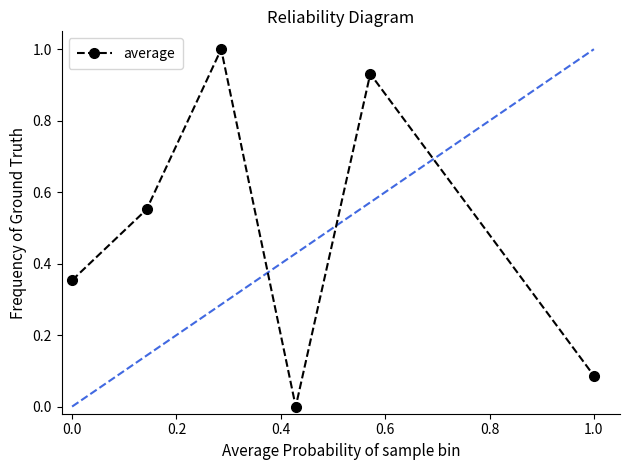

How many points are lower than both their immediate neighbors (excluding endpoints)?

1